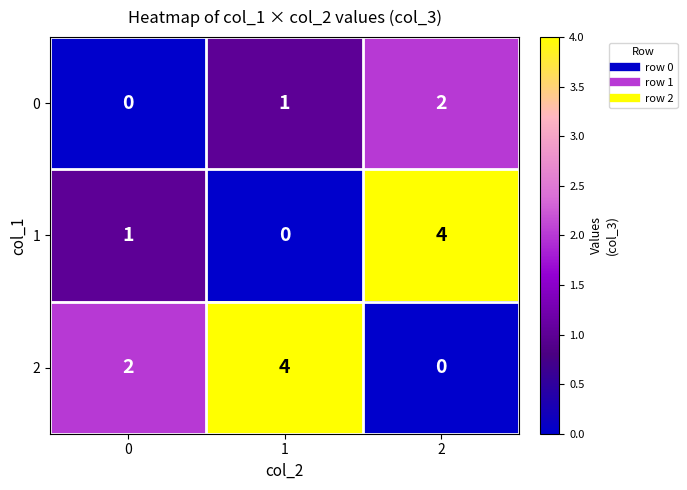

The 2 series shows 2 at 2. True or false?

False